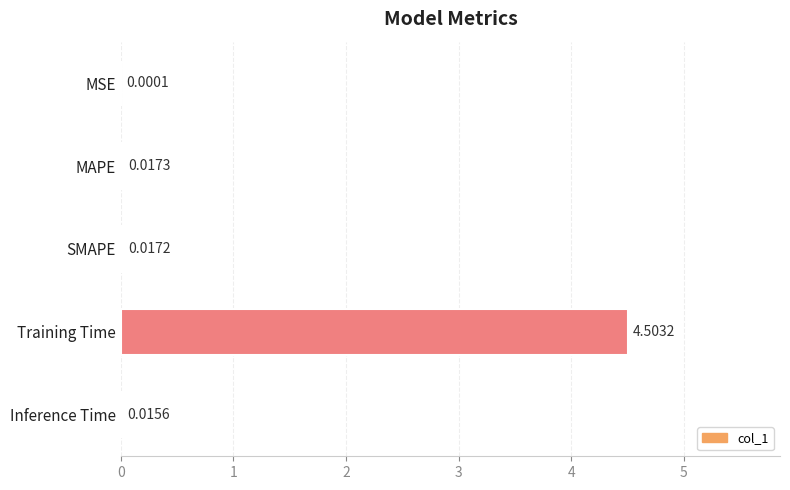

What is the average value?

0.9